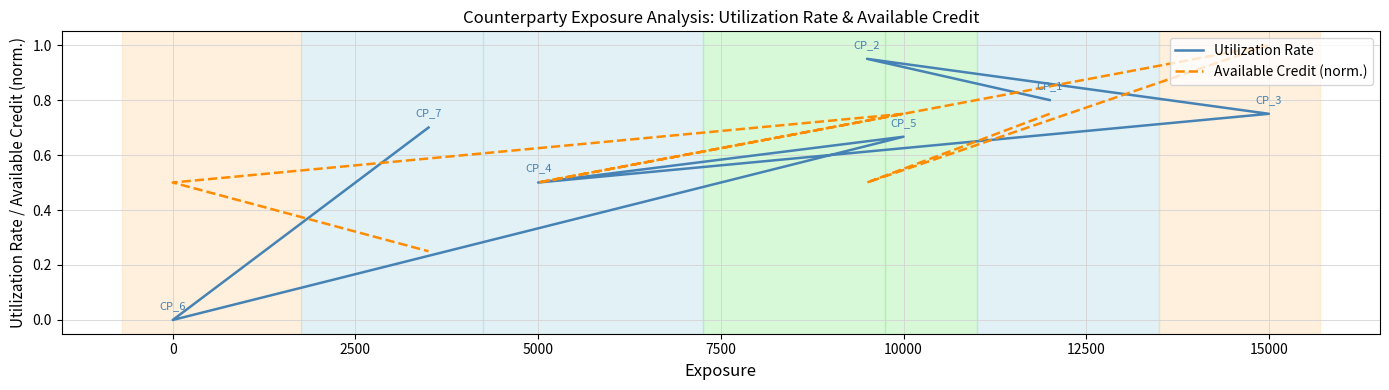

What is the value of the Utilization Rate point at the 7th from the left?

0.7